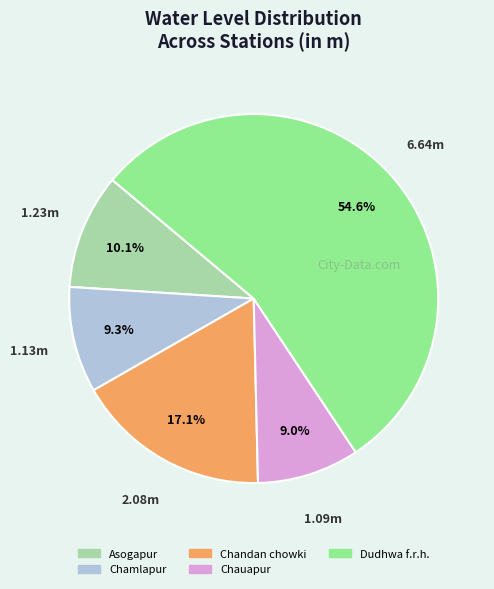

True or false: Chamlapur accounts for 1% of the total.

False